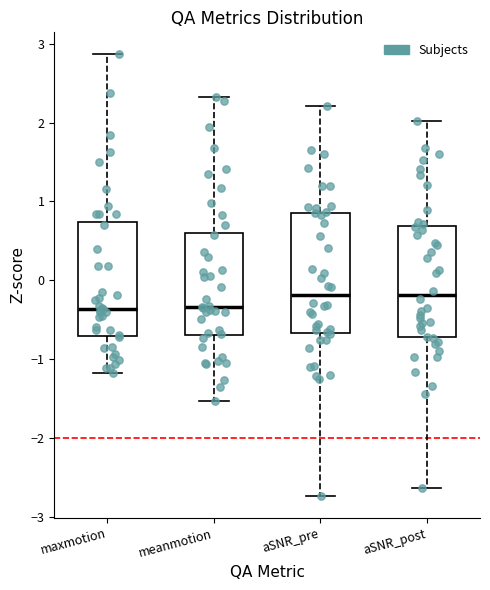

Reading left to right, read every box against the y-axis: the position of its median line, the range the box covers, and the ends of its whiskers. The values are not printed on the chart, so give them approximately, as read against the axis.

maxmotion: median -0.4, box -0.7 to 0.7, whiskers -1.2 to 2.9
meanmotion: median -0.3, box -0.7 to 0.6, whiskers -1.5 to 2.3
aSNR_pre: median -0.2, box -0.7 to 0.9, whiskers -2.7 to 2.2
aSNR_post: median -0.2, box -0.7 to 0.7, whiskers -2.6 to 2.0